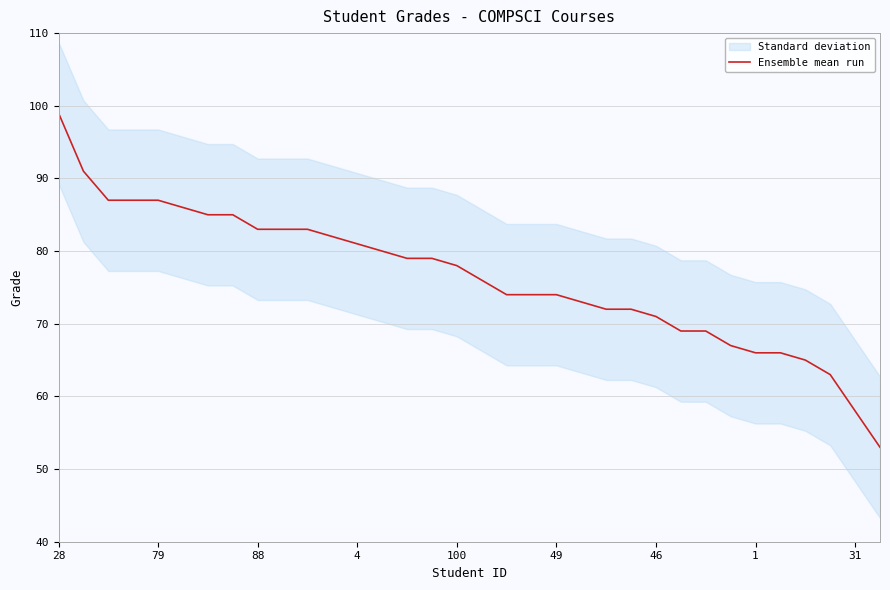

Is it true that Ensemble mean run equals 99 at 28?

True